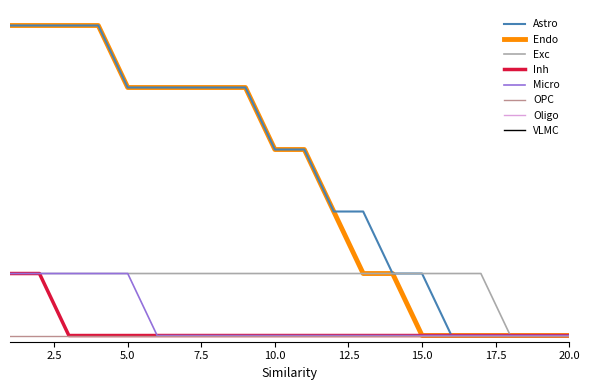

Does the chart have visible grid lines?

No